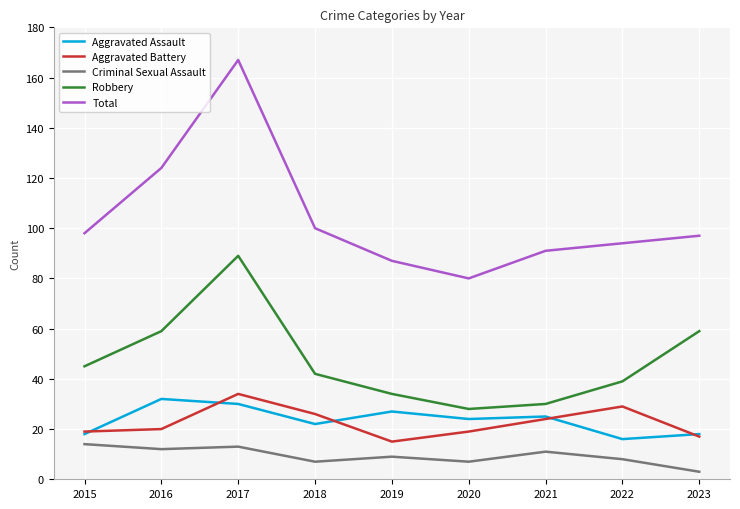

True or false: Total has more than 0 points higher than both neighbors.

True